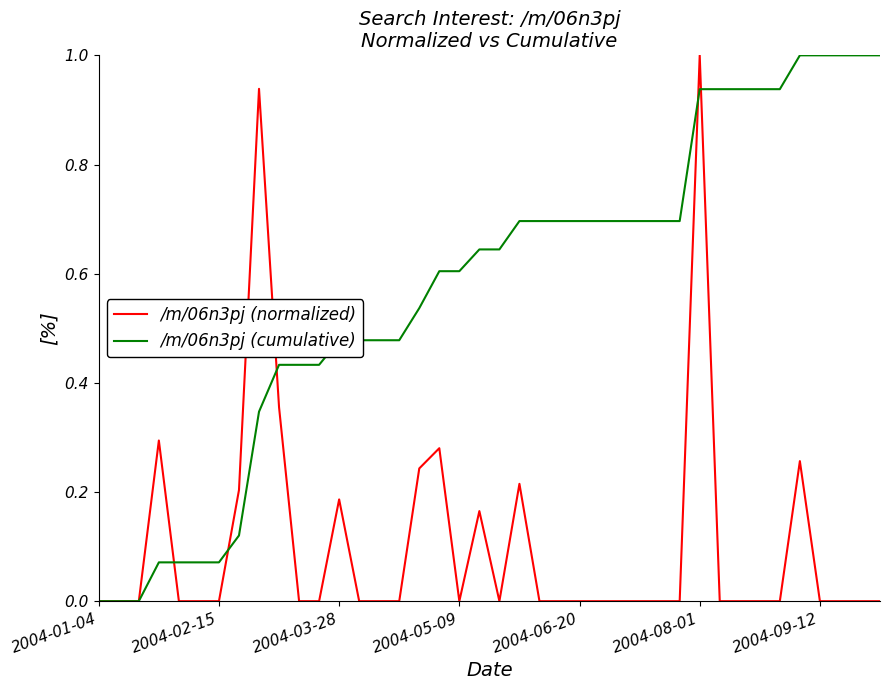

Which series has the largest total across all categories?

/m/06n3pj (cumulative)